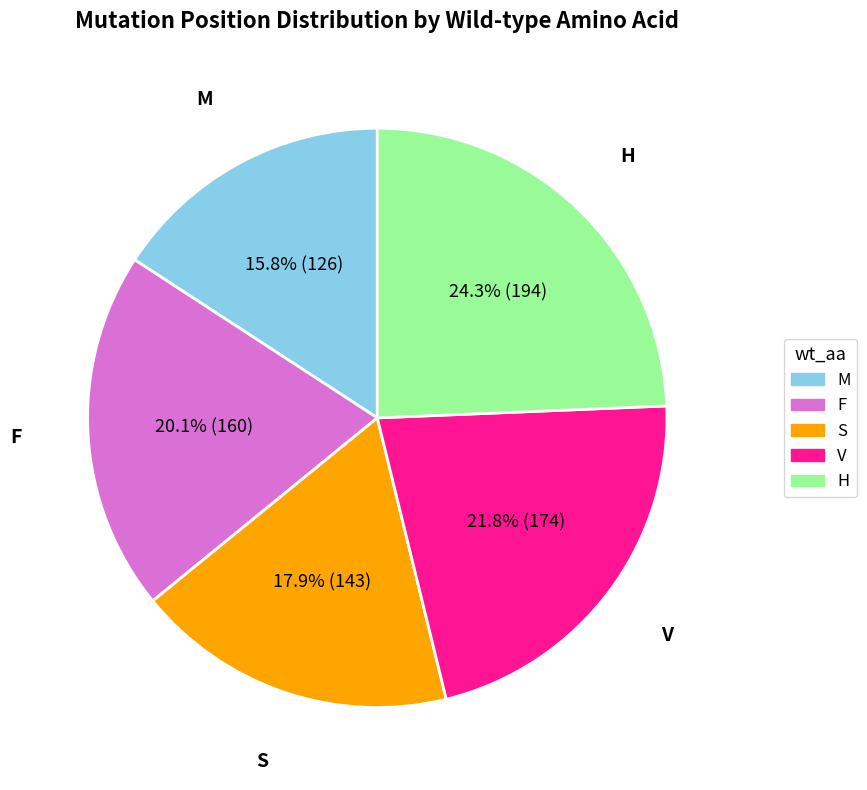

Which has a higher value, M or H?

H